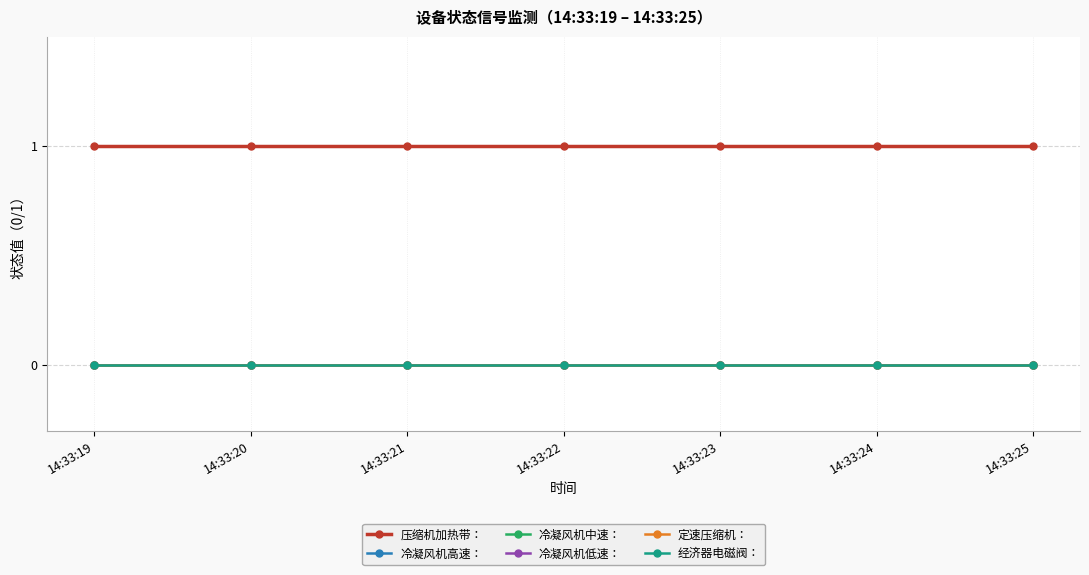

Is this an area chart (filled region under the line)?

No